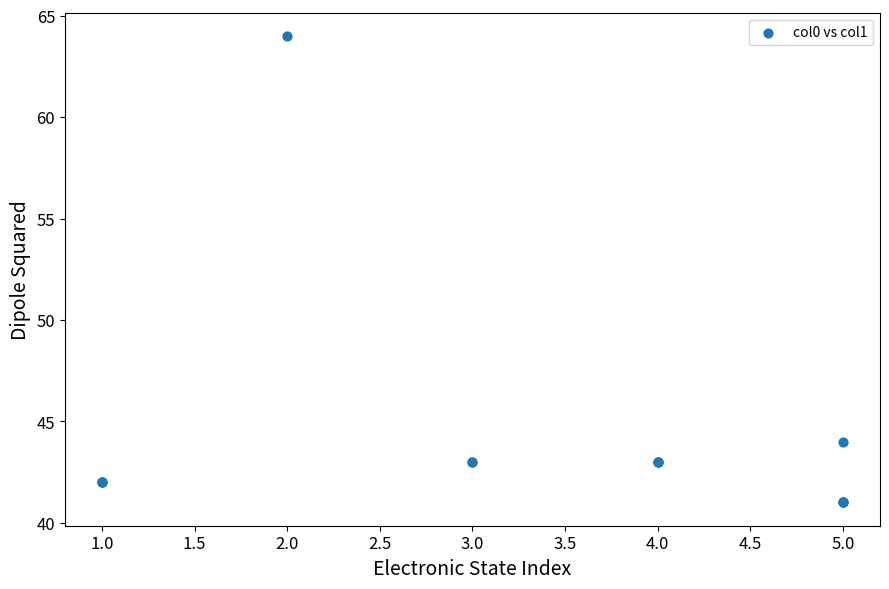

What Y value in the scatter plot is closest to 52?

44